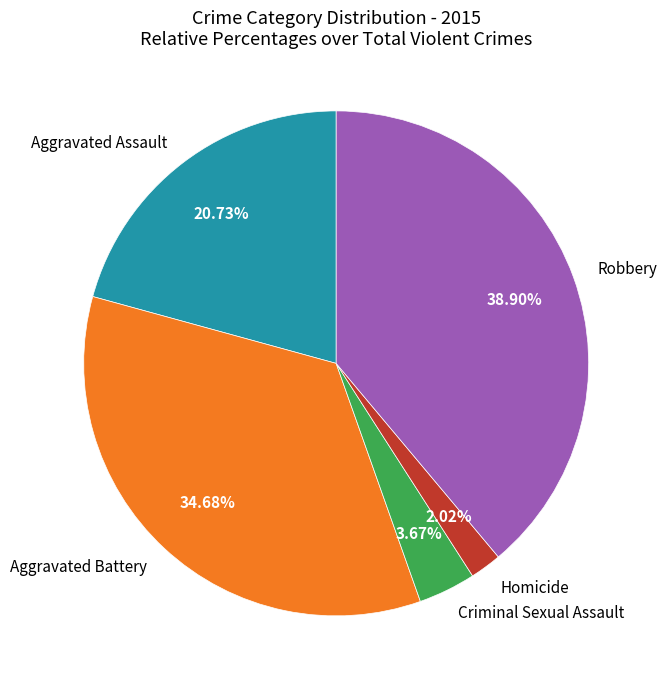

Which has a higher value, Robbery or Aggravated Assault?

Robbery